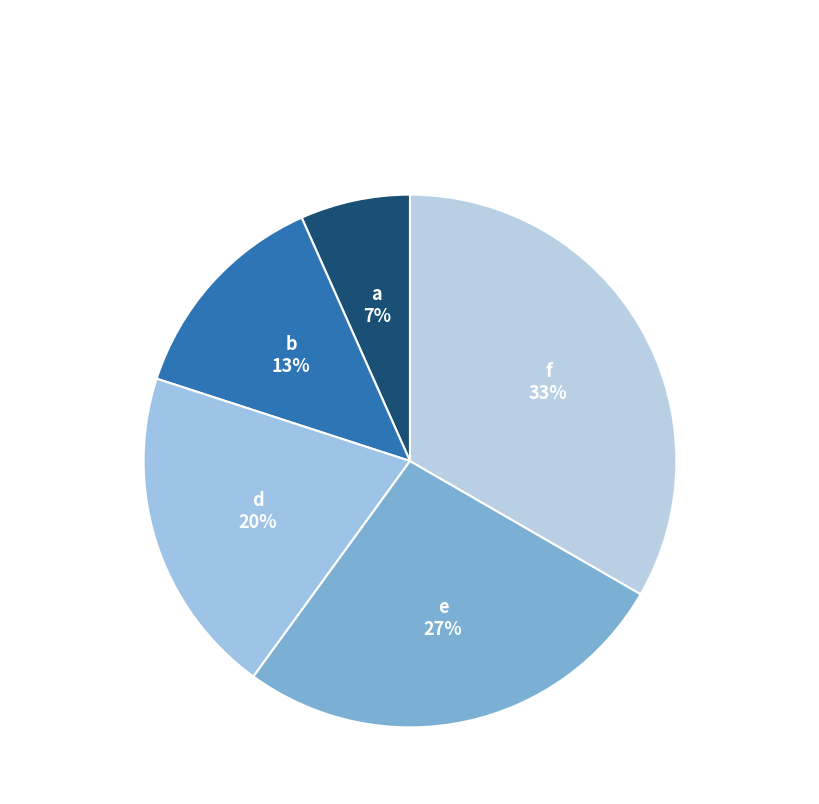

Does f represent more than half of the total?

No